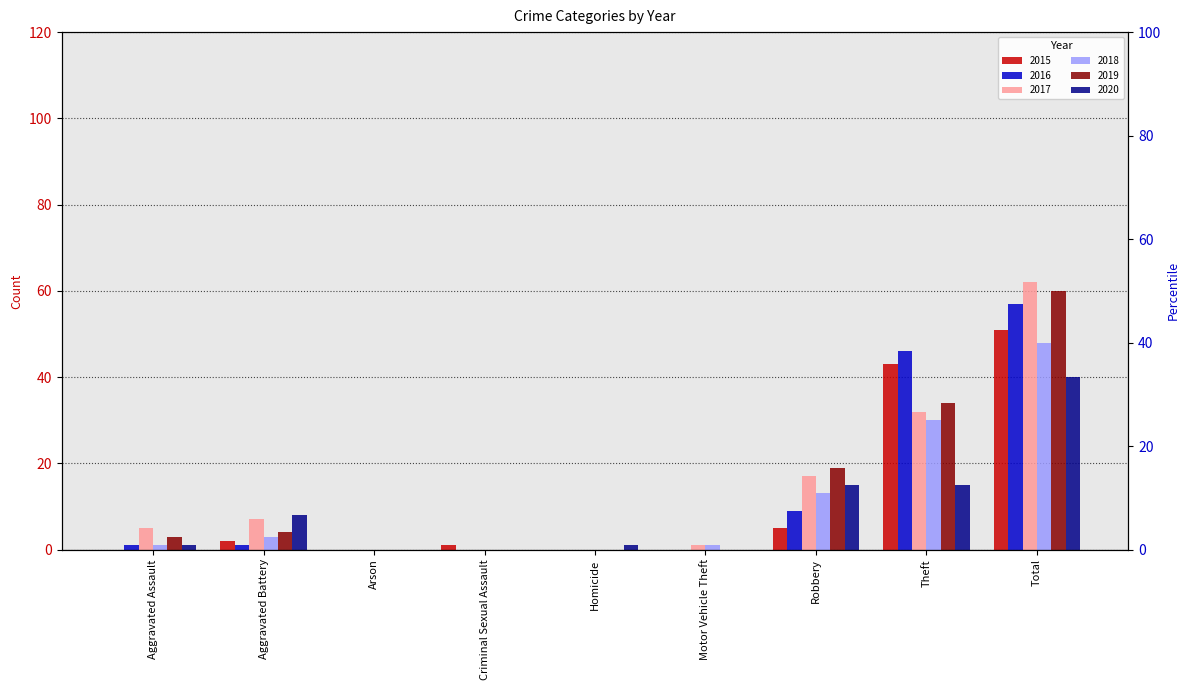

How many groups of bars are there?

9